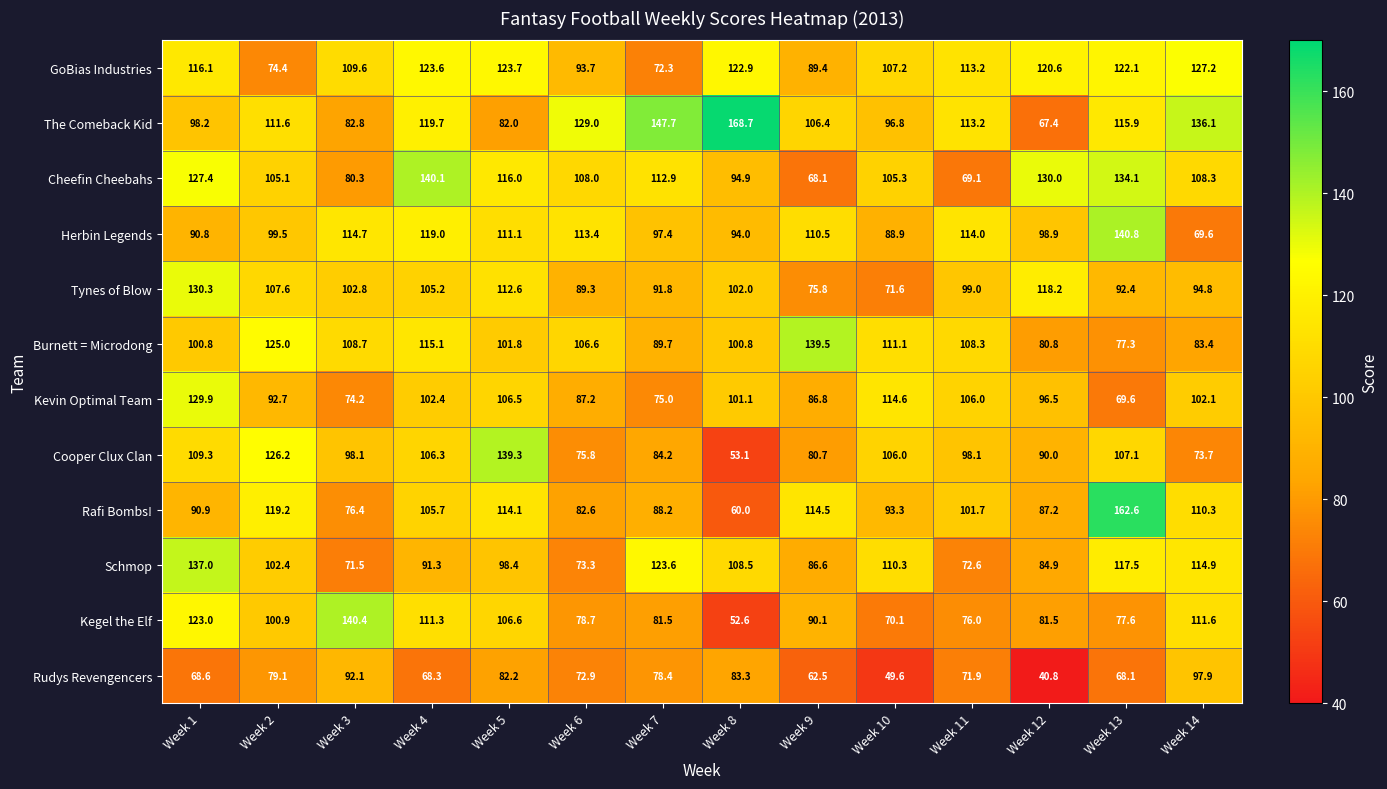

What is the total value across all series at Week 1?

1322.3